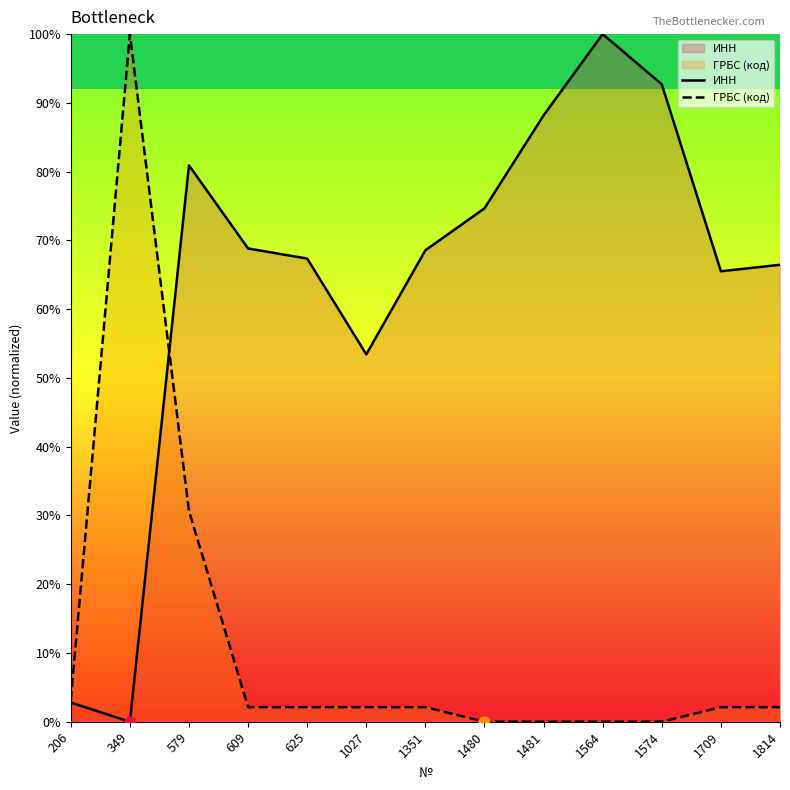

Which series reaches the minimum Y coordinate?

ИНН